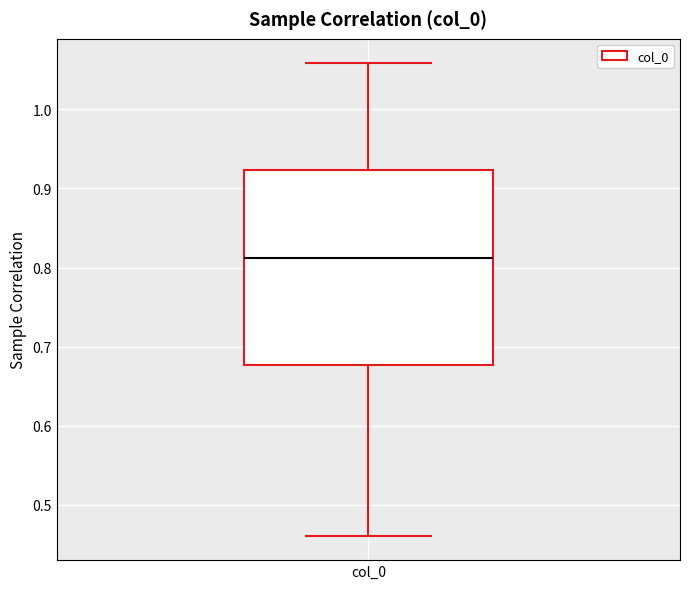

Where is the lower edge of the box for col_0 on the y-axis? The values are not printed on the chart, so give them approximately, as read against the axis.

0.68